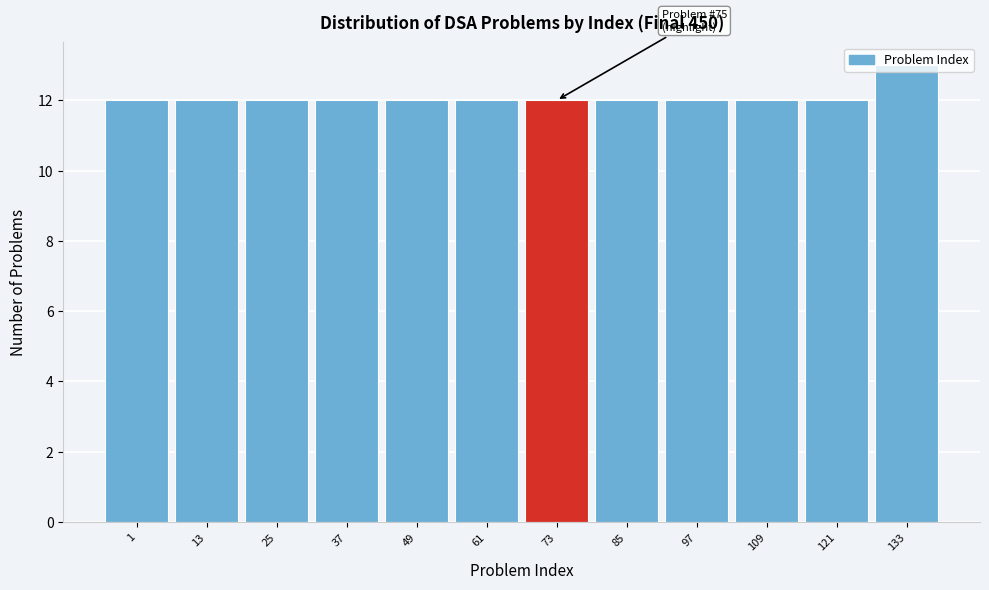

True or false: the data shows 21 at 121.

False